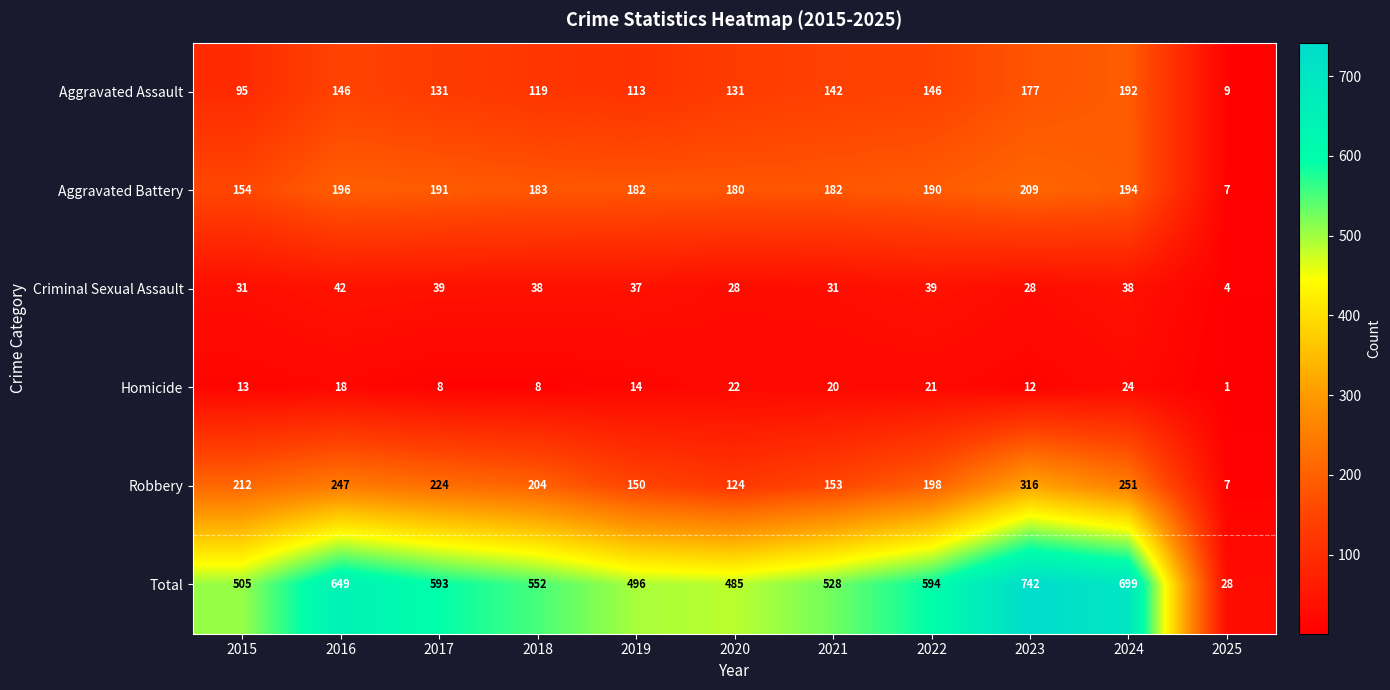

Is it true that Criminal Sexual Assault equals 28 at 2023?

True